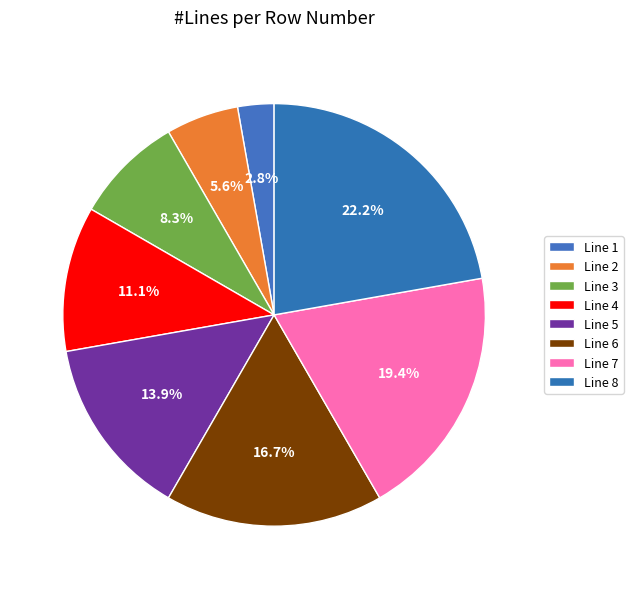

How many segments does this pie chart have?

8